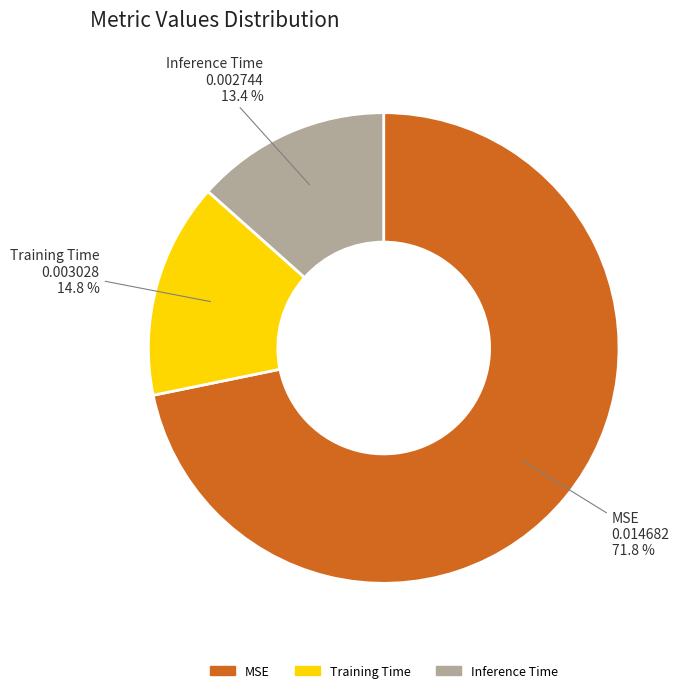

Count the number of slices in the pie.

3